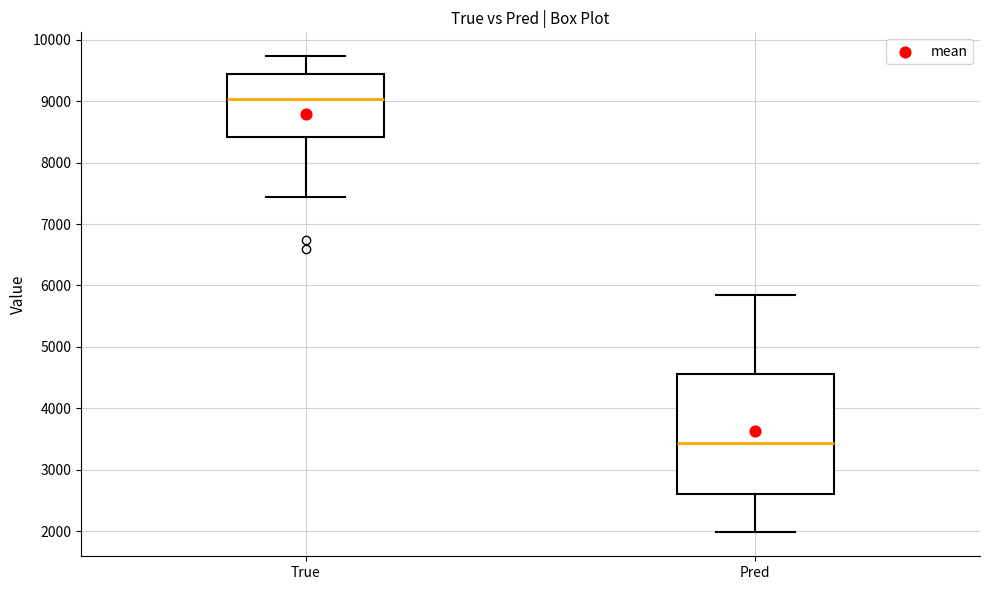

Which box has the highest median line?

True